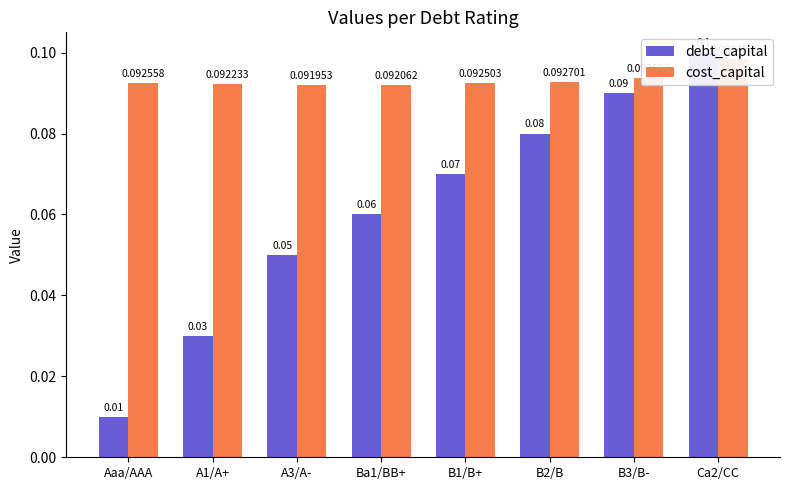

What is the sum of the cost_capital values at A3/A- and B2/B?

0.2